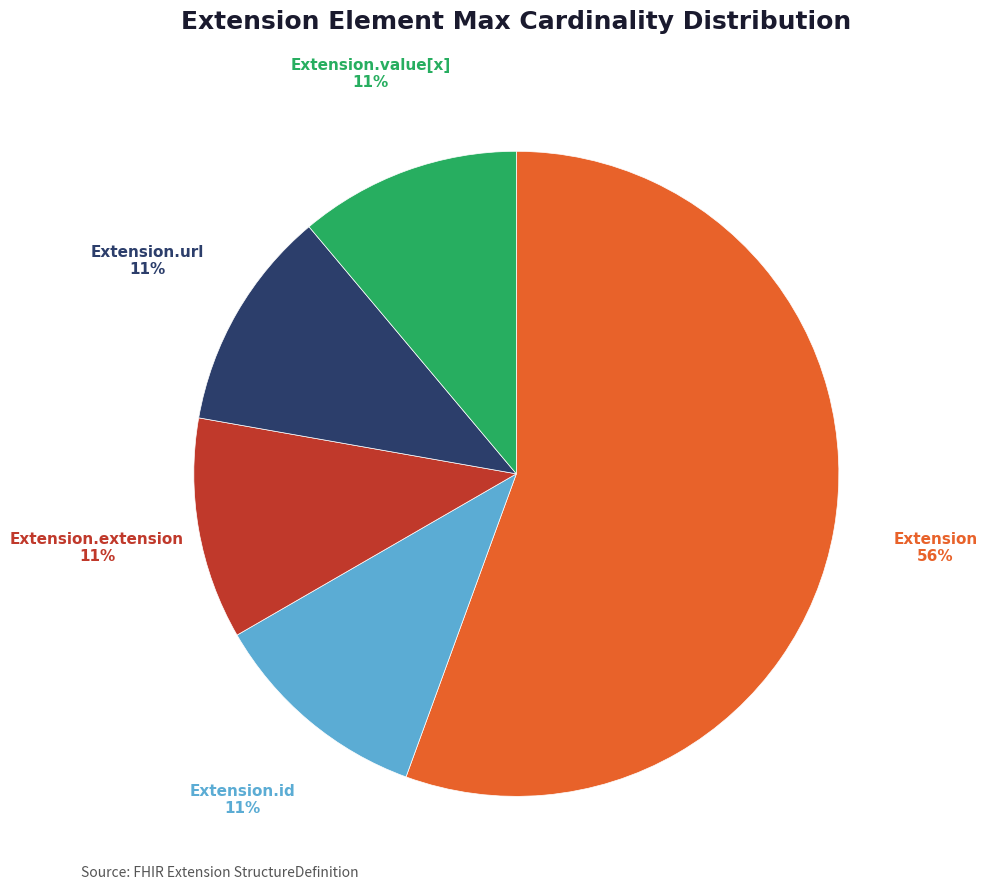

Which slice represents more than half of the pie?

Extension